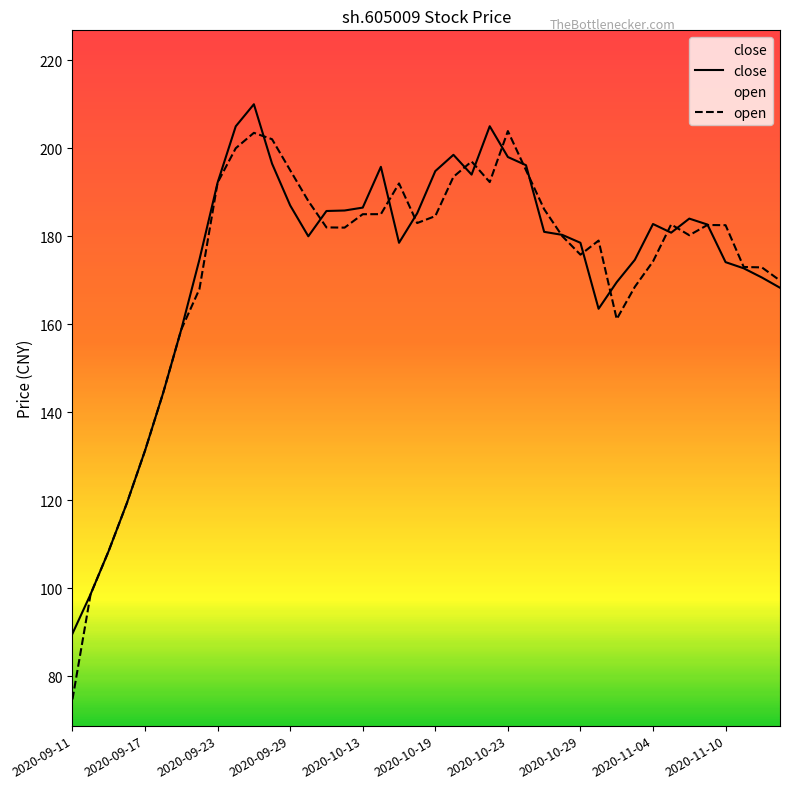

Which series has the largest range (max minus min)?

open